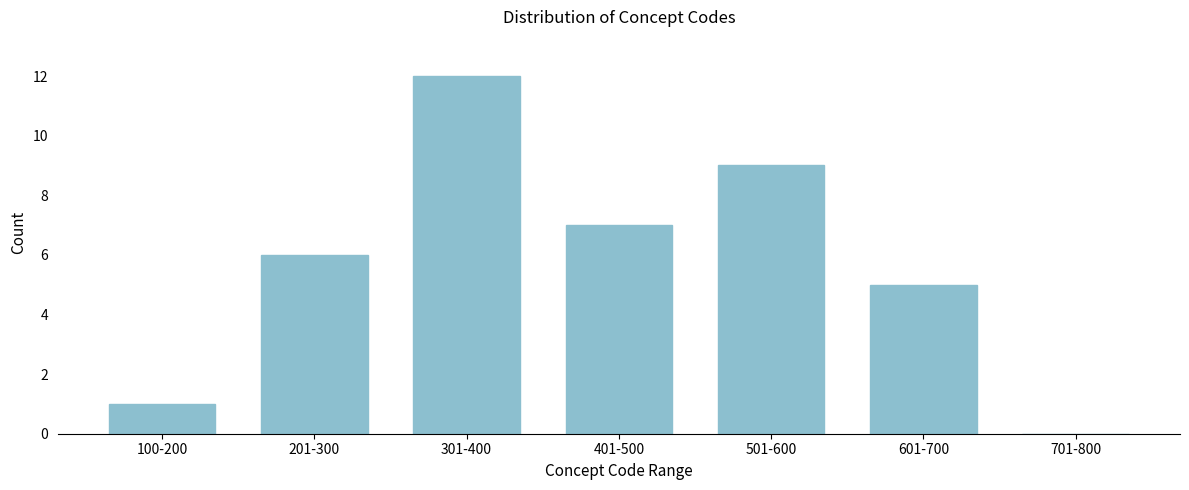

Reading left to right, transcribe all the data shown in this chart.

100-200=1	201-300=6	301-400=12	401-500=7	501-600=9	601-700=5	701-800=0